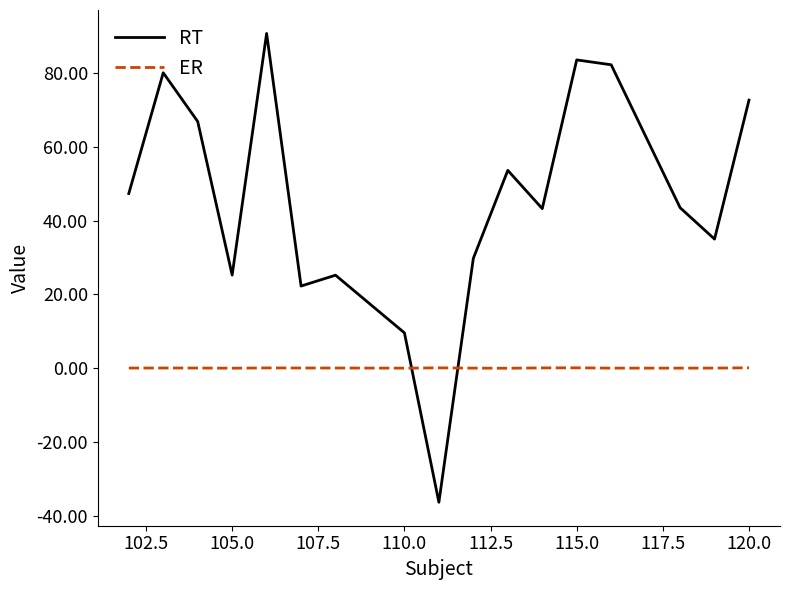

What are all the series names shown in the legend?

RT, ER